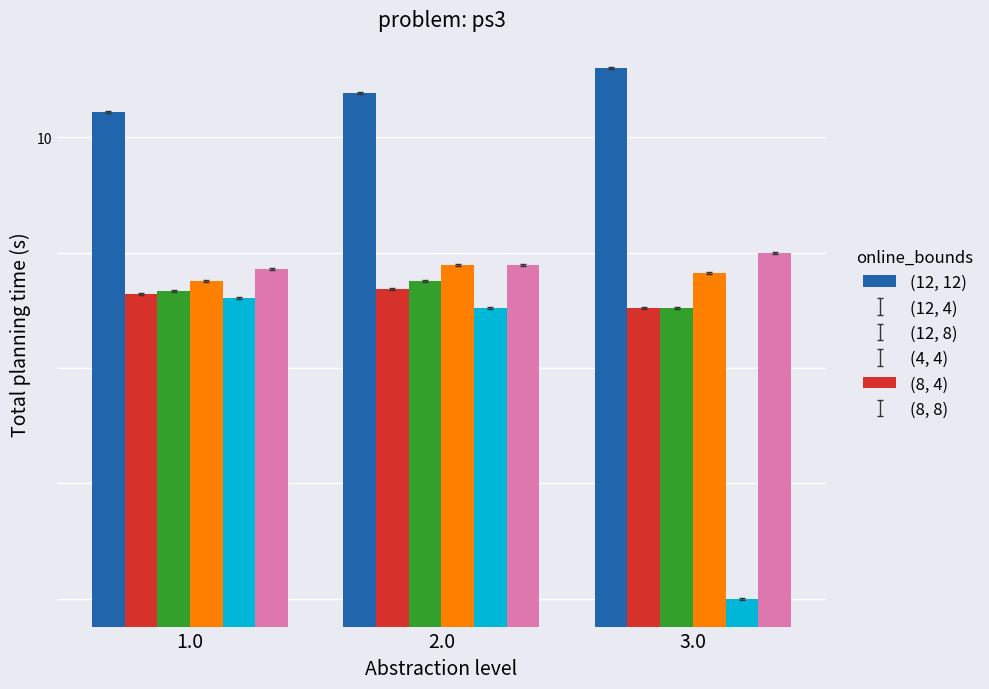

At how many categories does at least one series exceed 34?

1